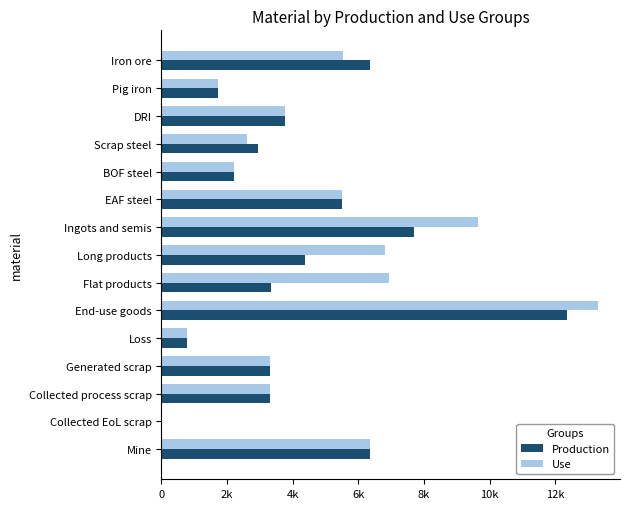

Where is Use nearest to the value 6654?

Long products